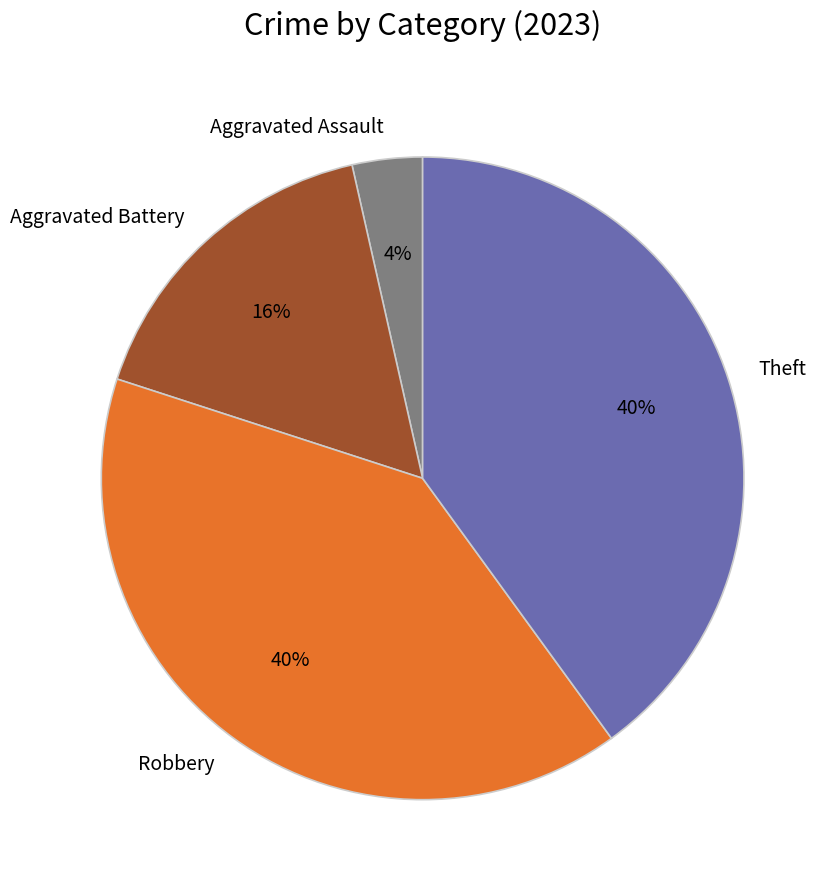

Is there any slice that represents more than half of the pie?

No